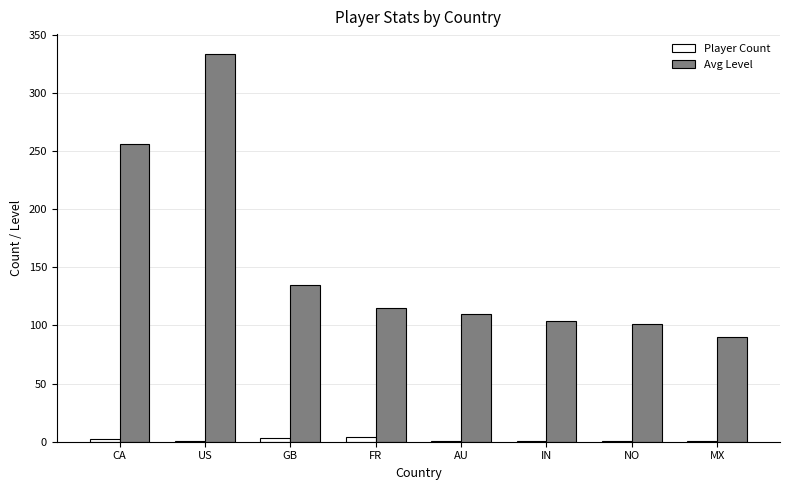

What are all the series names shown in the legend?

Player Count, Avg Level